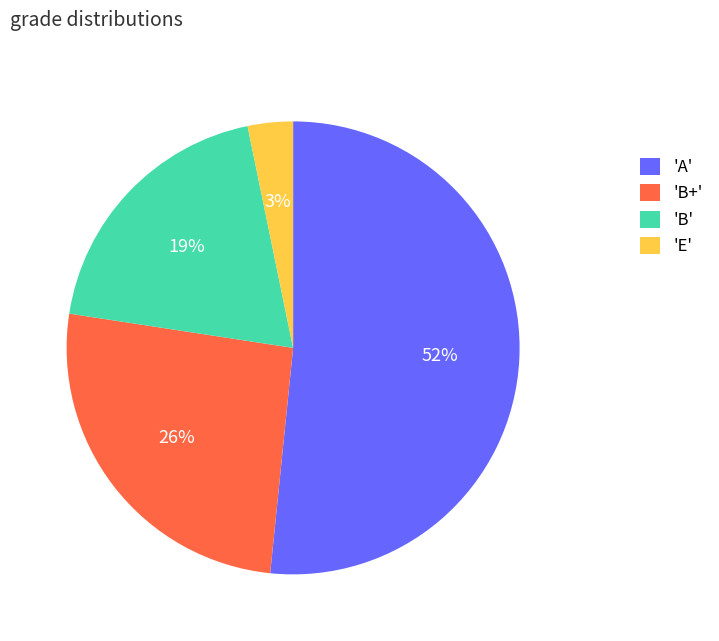

To the nearest percent, what is the average slice percentage?

25%